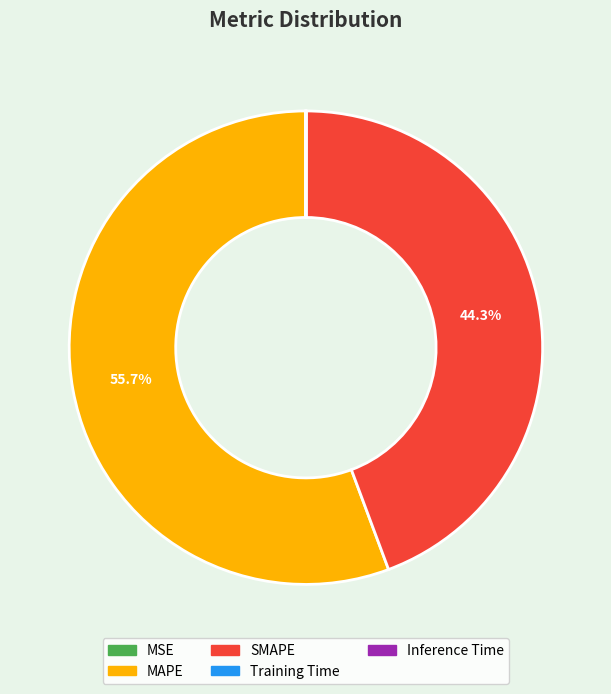

Approximately how many times larger is the value at SMAPE compared to MAPE?

0.8